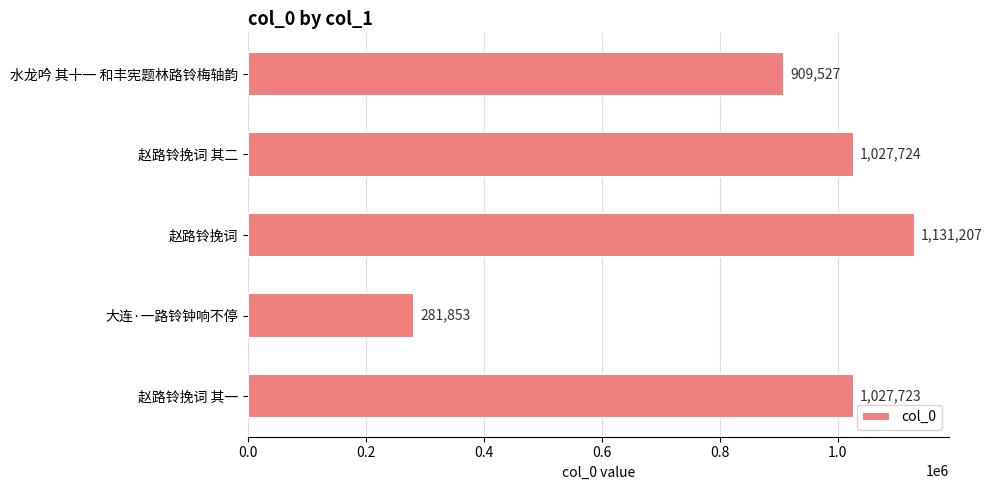

What is the greatest value displayed?

1131207